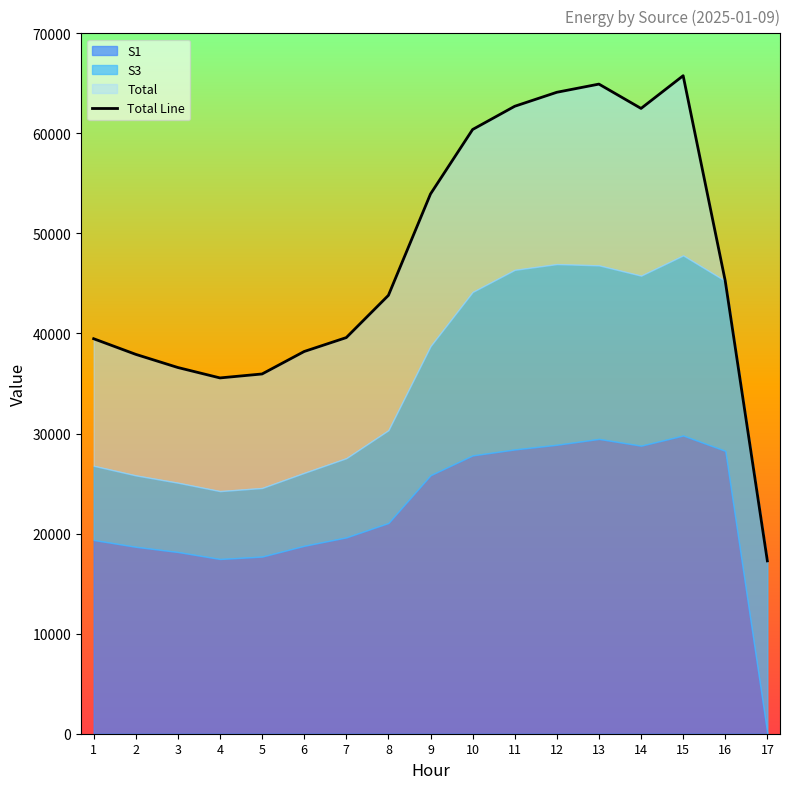

Rank the categories by value from highest to lowest.

15, 13, 12, 11, 14, 10, 9, 16, 8, 7, 1, 6, 2, 3, 5, 4, 17